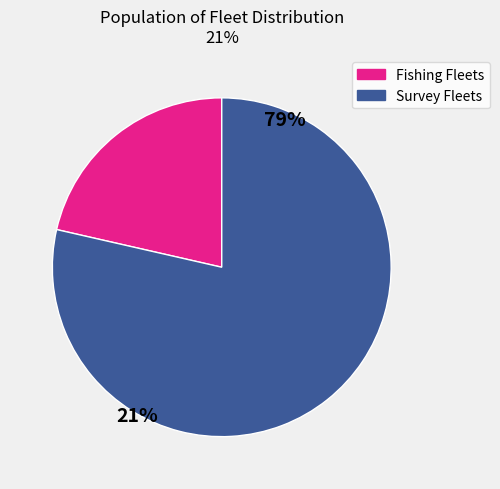

Approximately how many times larger is the value at Fishing Fleets compared to Survey Fleets?

0.3